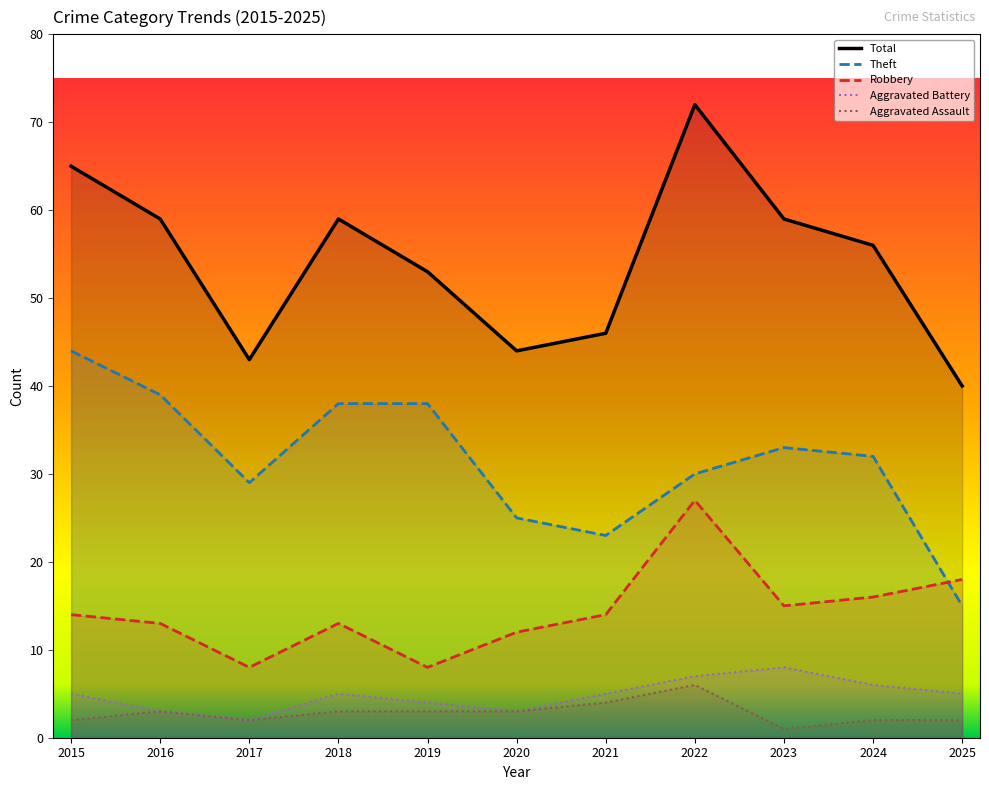

What is the difference between the Aggravated Battery values at 2017 and 2015?

3